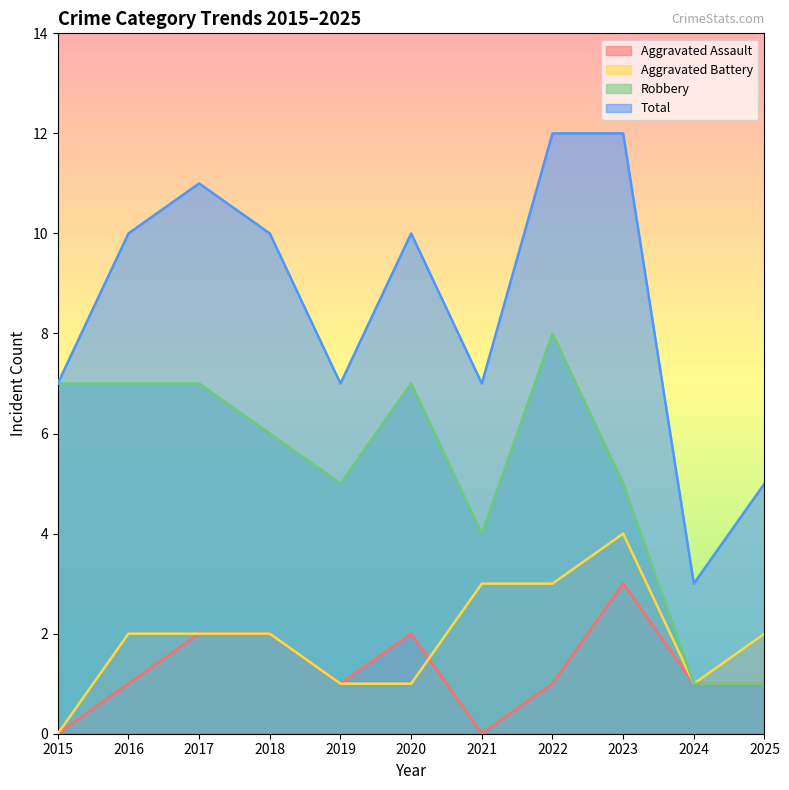

At which label does Total first exceed 10?

2017